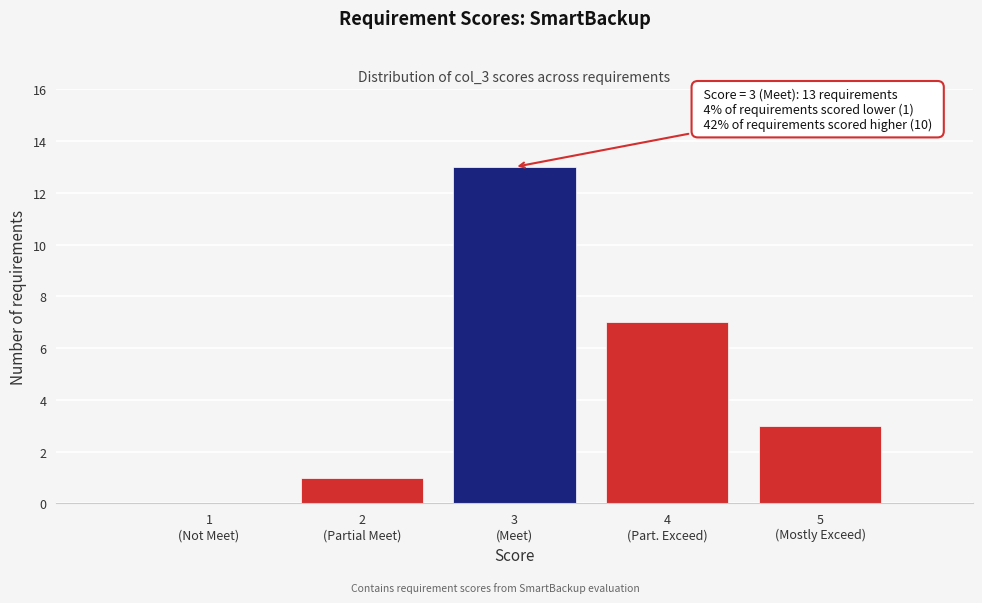

What is the maximum value shown in the chart?

13